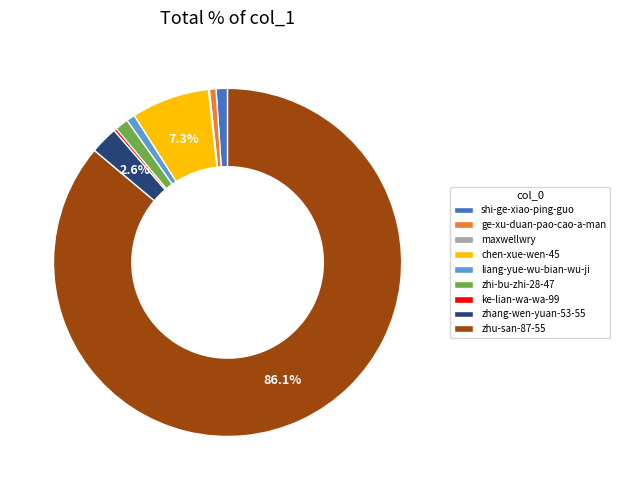

What percentage is the ge-xu-duan-pao-cao-a-man slice, to the nearest percent?

1%